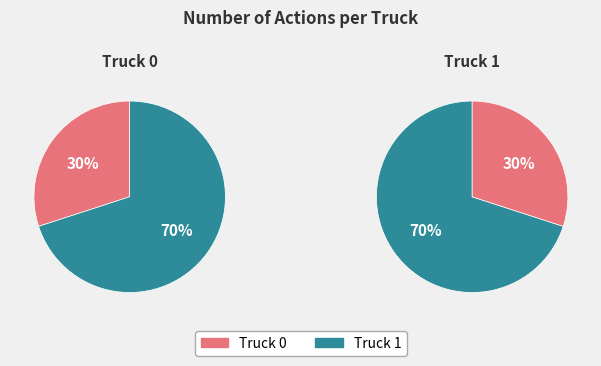

How many segments does this pie chart have?

2